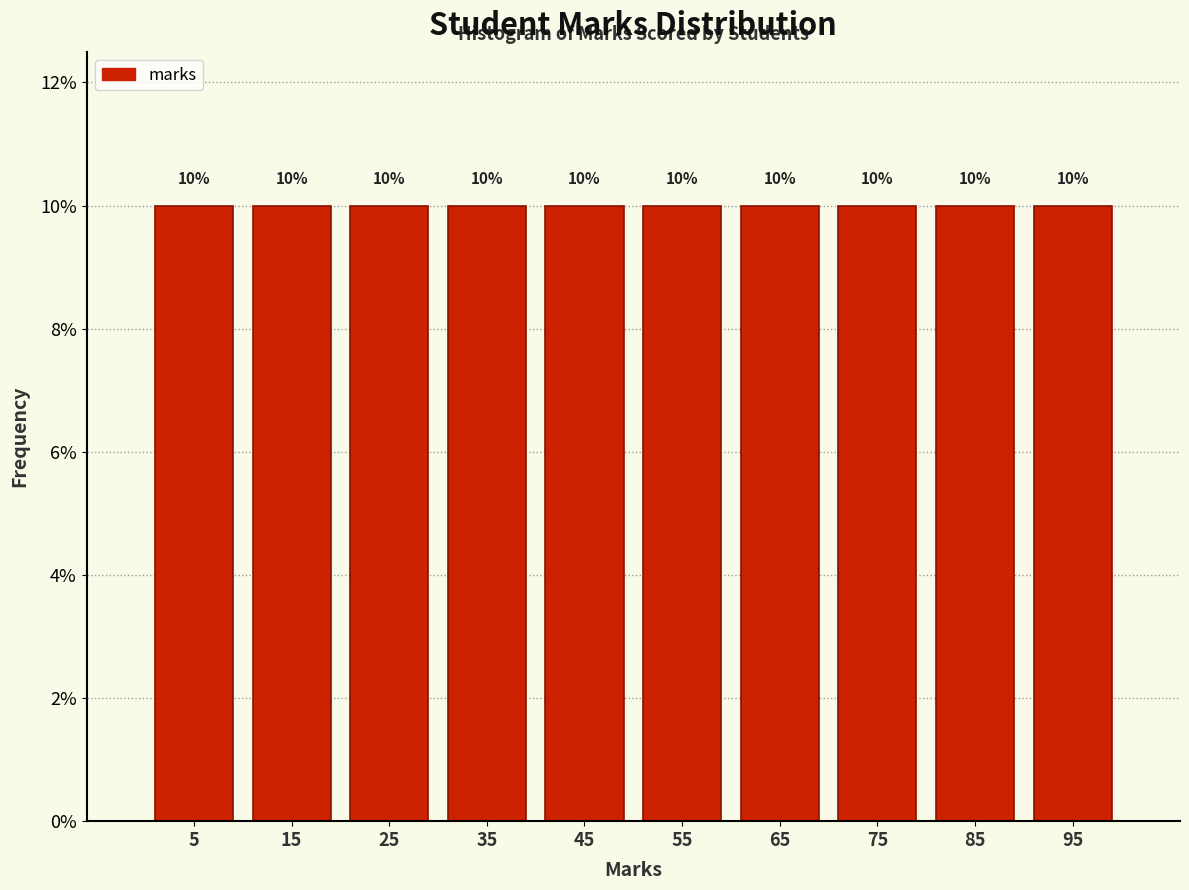

Reading left to right, list every bar in this chart as the range it spans on the x-axis followed by its height.

0 to 10: 10
10 to 20: 10
20 to 30: 10
30 to 40: 10
40 to 50: 10
50 to 60: 10
60 to 70: 10
70 to 80: 10
80 to 90: 10
90 to 100: 10